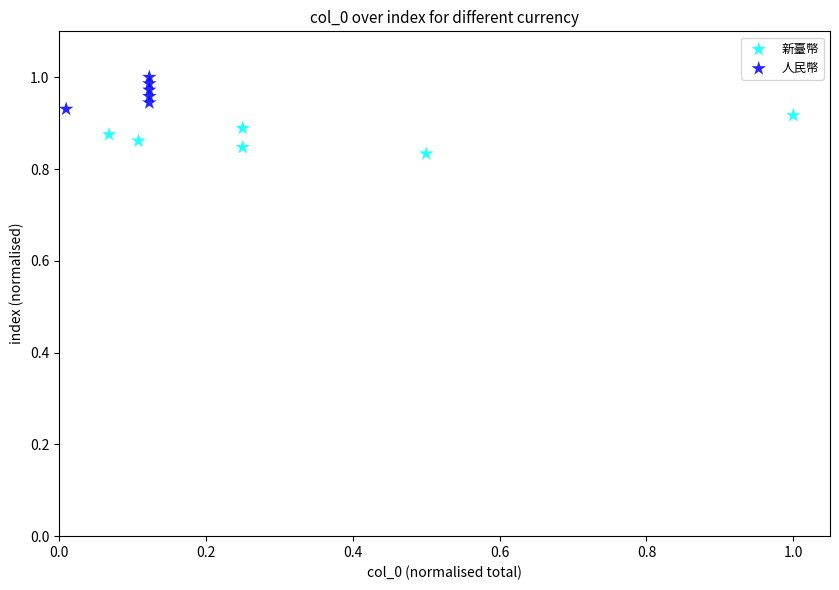

Which series contains the highest Y value?

人民幣